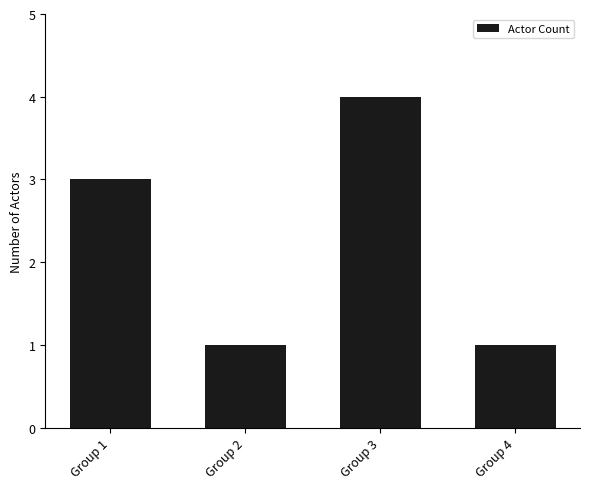

What is the maximum value shown in the chart?

4